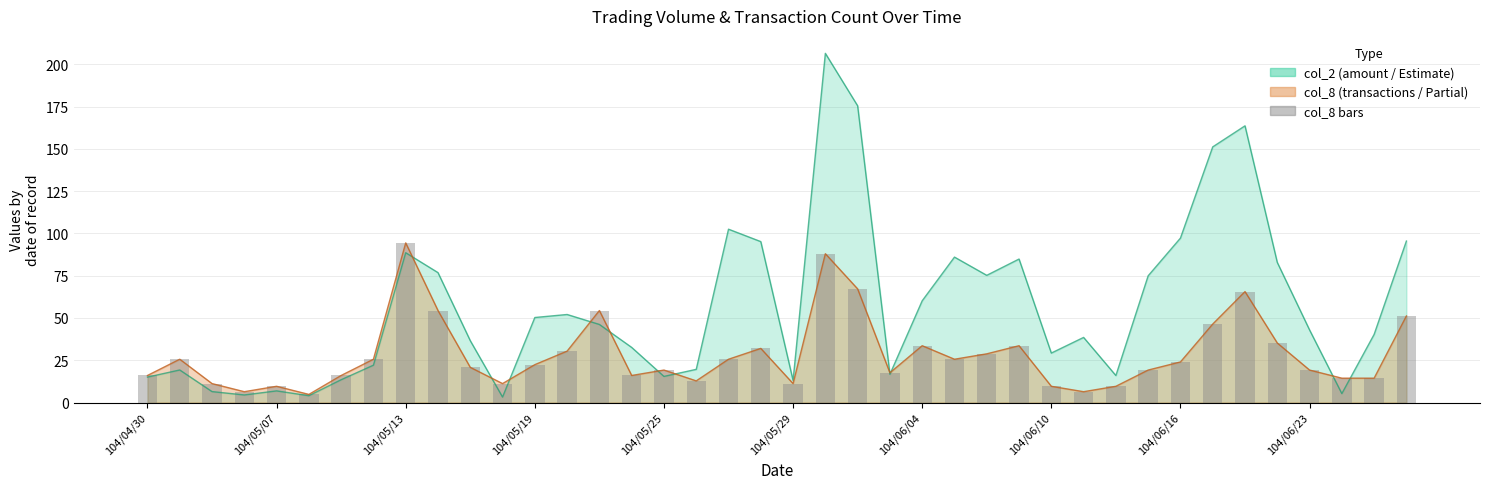

What is the value of the 8th bar from the left?

25.6